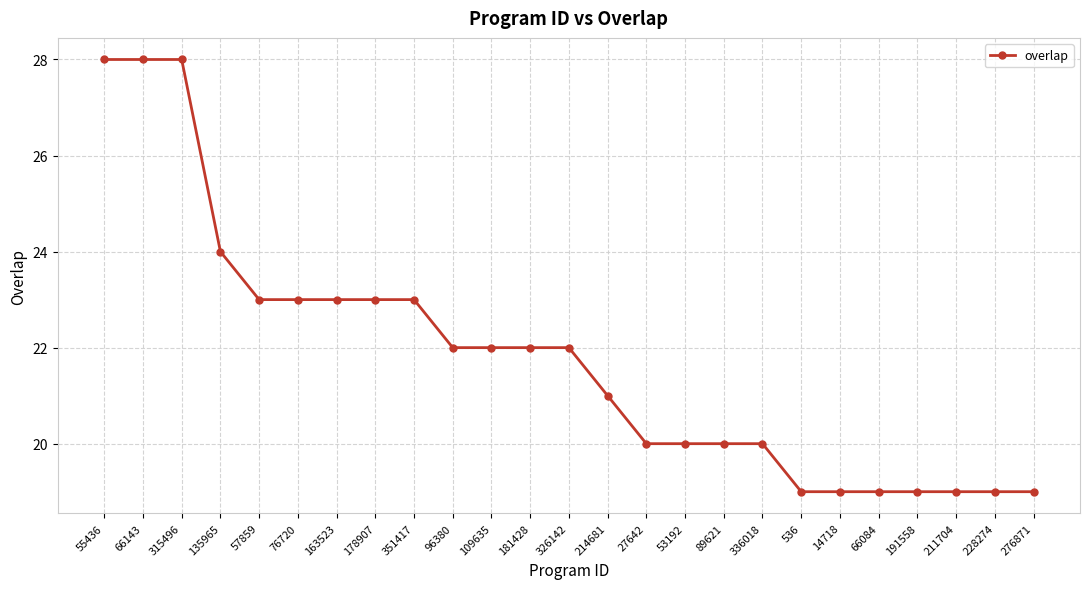

Reading left to right, list all the values displayed in this chart.

55436=28	66143=28	315496=28	135965=24	57859=23	76720=23	163523=23	178907=23	351417=23	96380=22	109635=22	181428=22	326142=22	214681=21	27642=20	53192=20	89621=20	336018=20	536=19	14718=19	66084=19	191558=19	211704=19	228274=19	276871=19